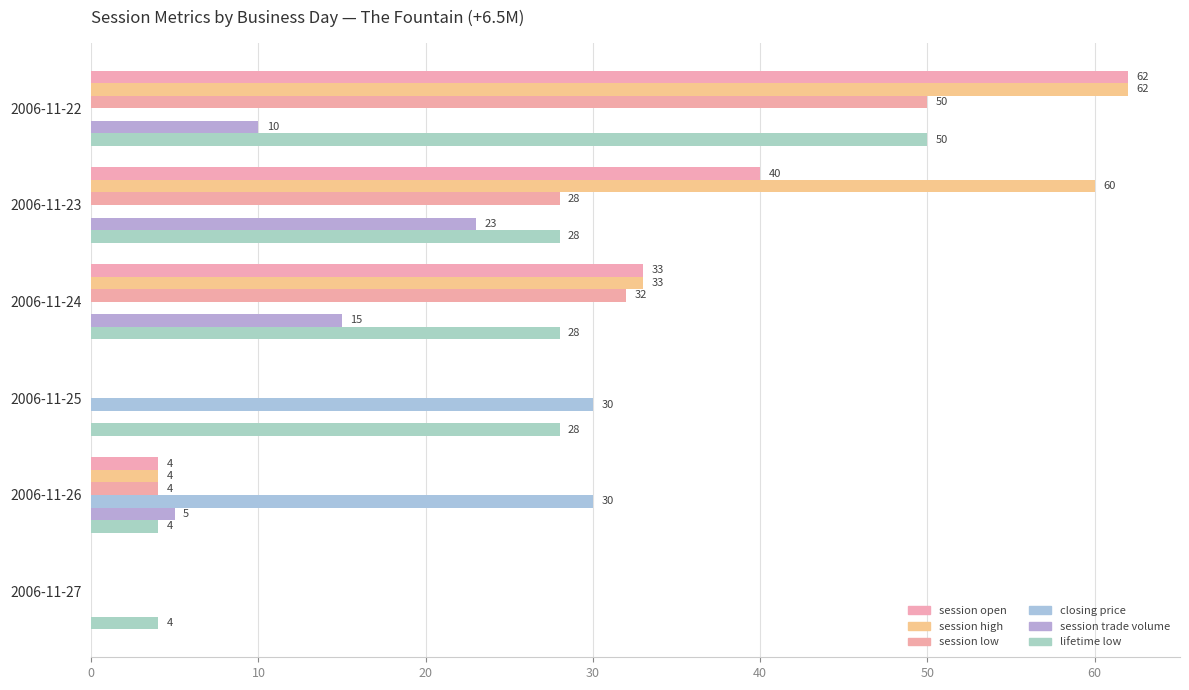

How many categories are shown in the chart?

6